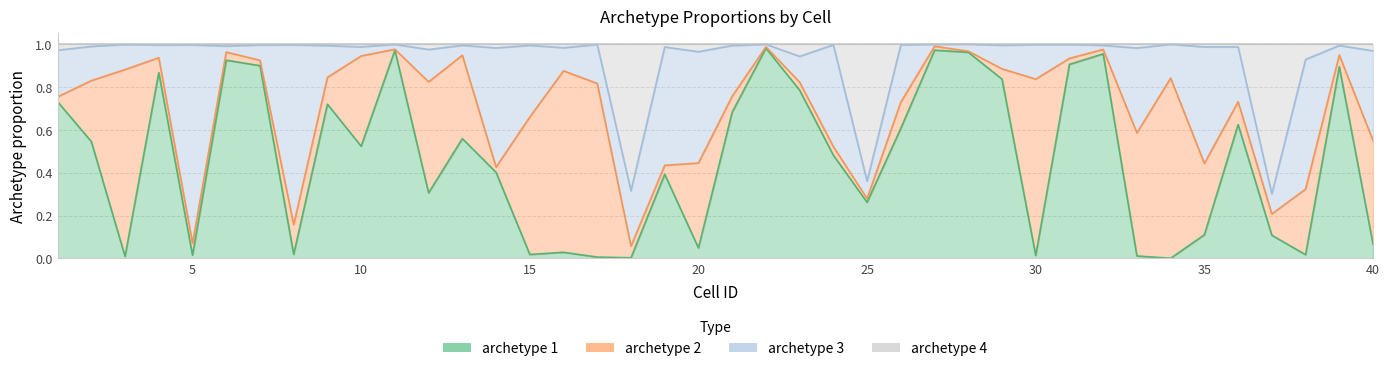

What is the difference between the archetype 1 values at 20 and 37?

0.1